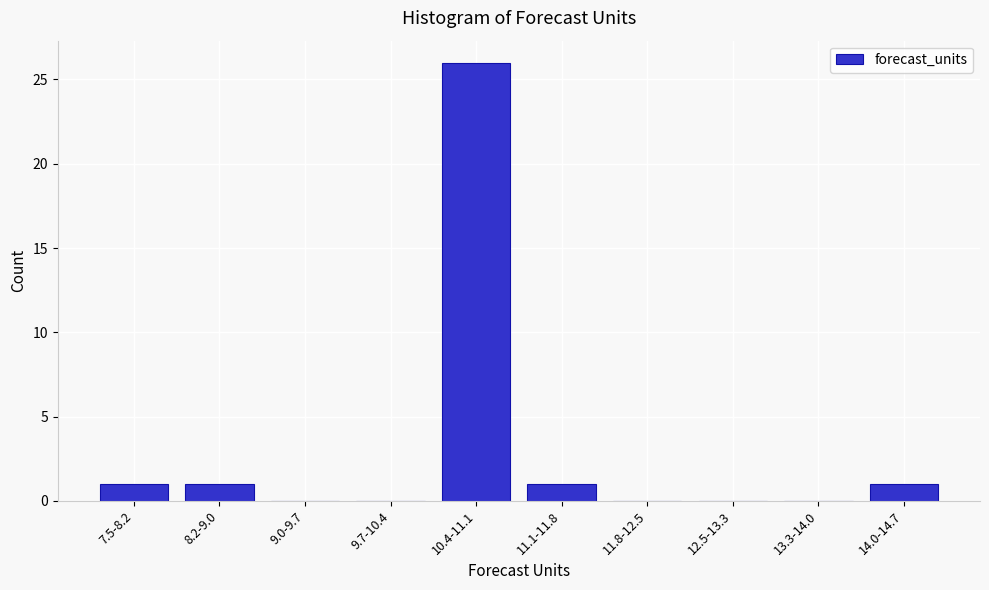

Reading right to left, what are all the values shown in this chart?

14.0-14.7=1	13.3-14.0=0	12.5-13.3=0	11.8-12.5=0	11.1-11.8=1	10.4-11.1=26	9.7-10.4=0	9.0-9.7=0	8.2-9.0=1	7.5-8.2=1